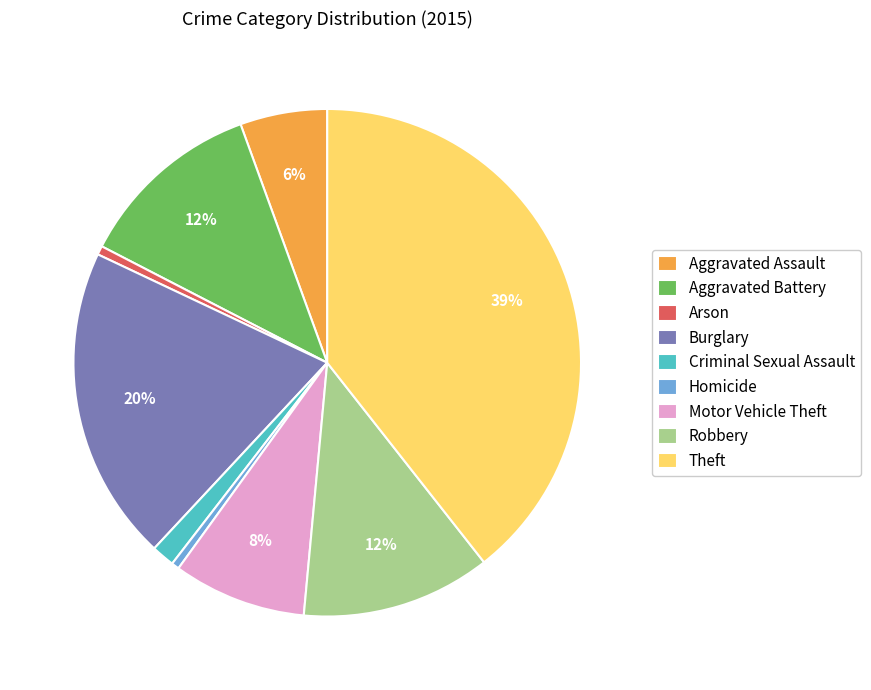

Does Aggravated Assault account for over 50% of the chart?

No